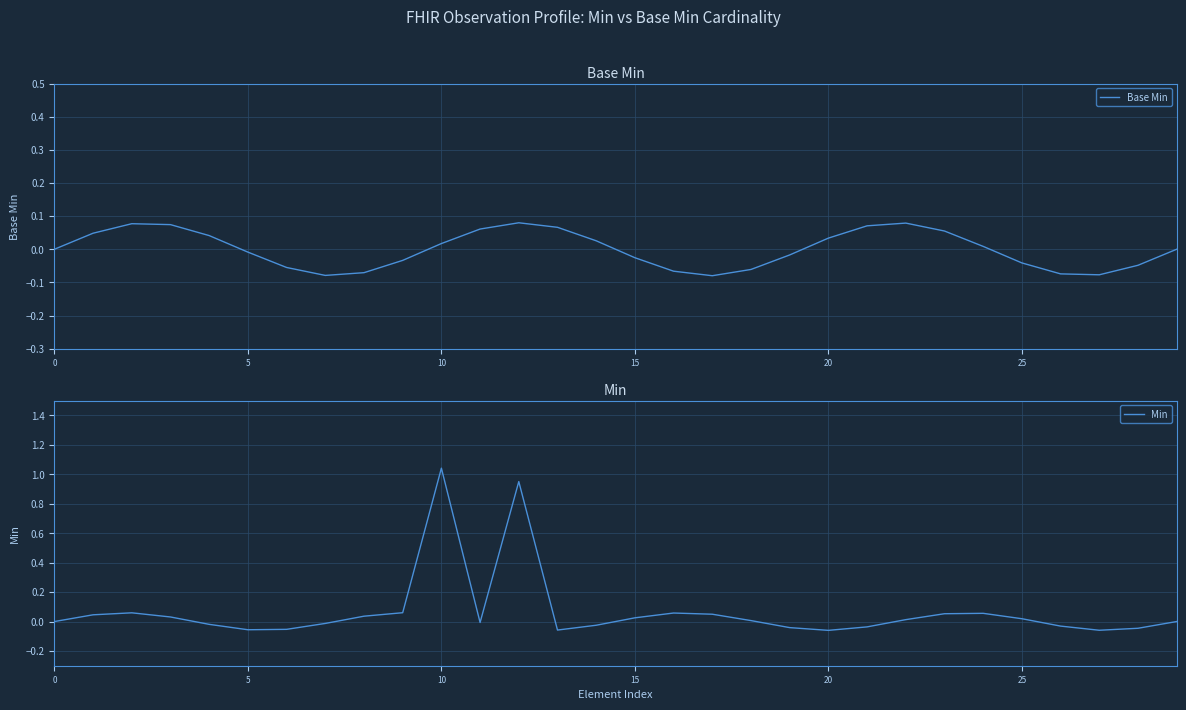

What are all the series names shown in the legend?

Base Min, Min